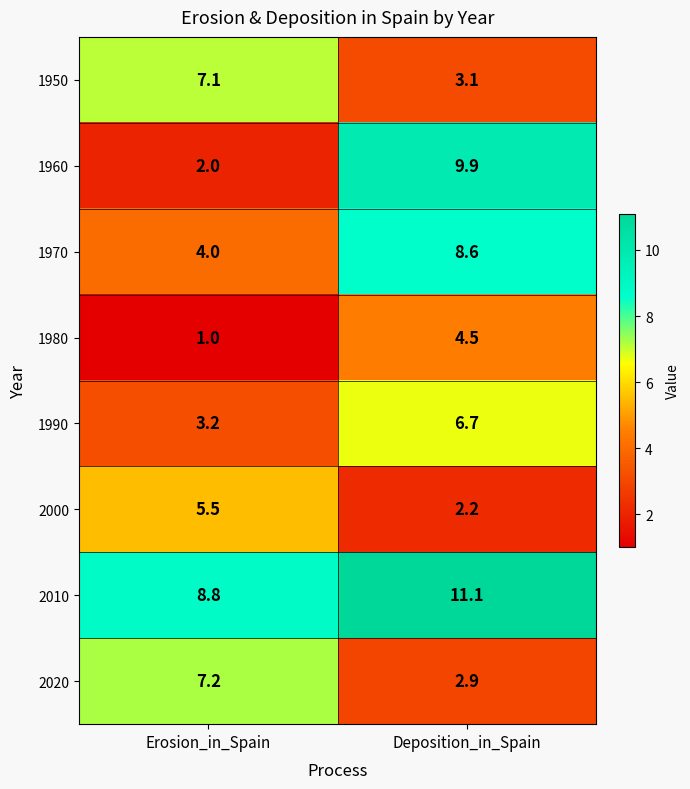

At which category is the sum across all series the highest?

Deposition_in_Spain